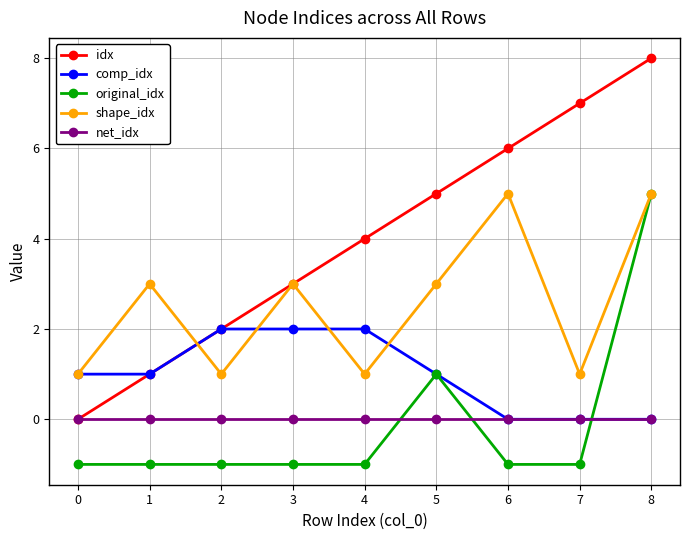

Which category has the highest value across all series?

8